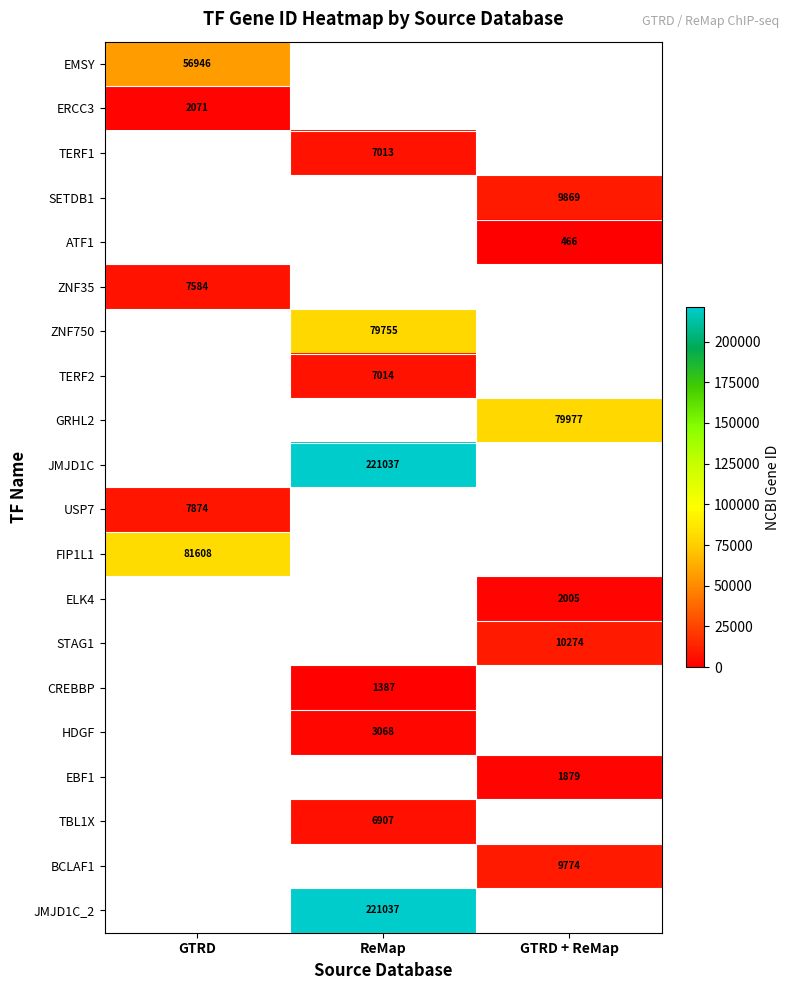

The value of HDGF at ReMap is 2092. True or false?

False